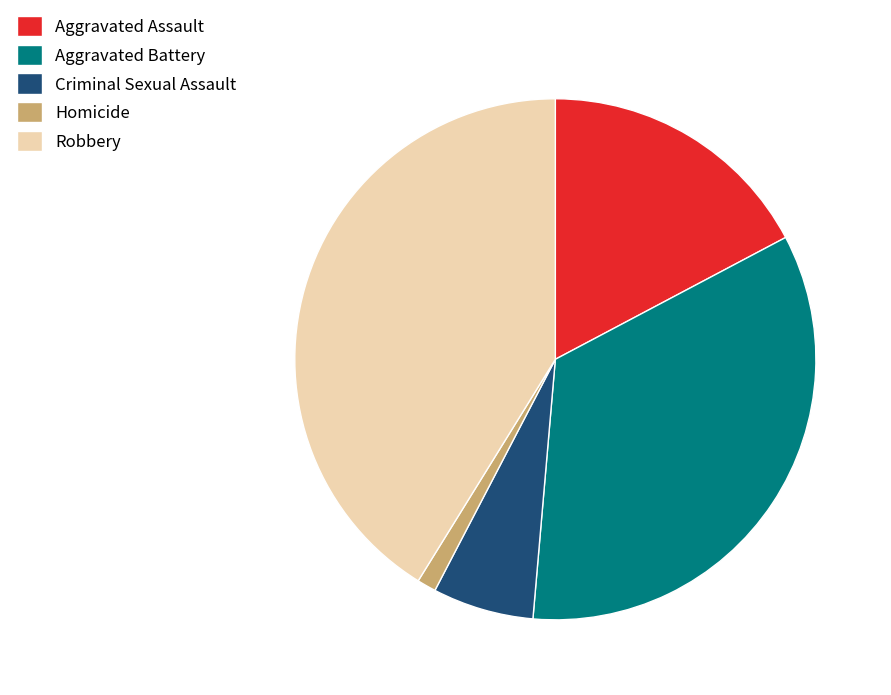

How many segments does this pie chart have?

5